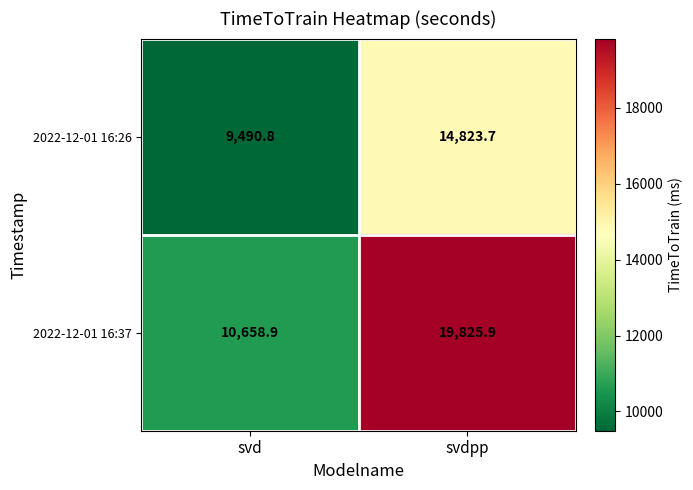

What is the minimum value shown in the chart?

9490.8